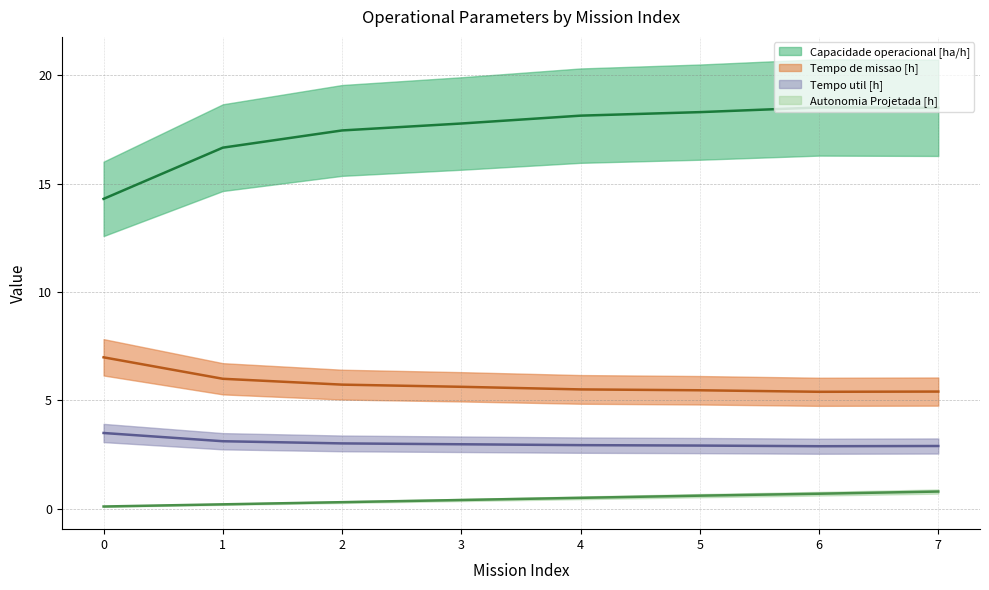

Which has a higher value, 4 or 2?

4